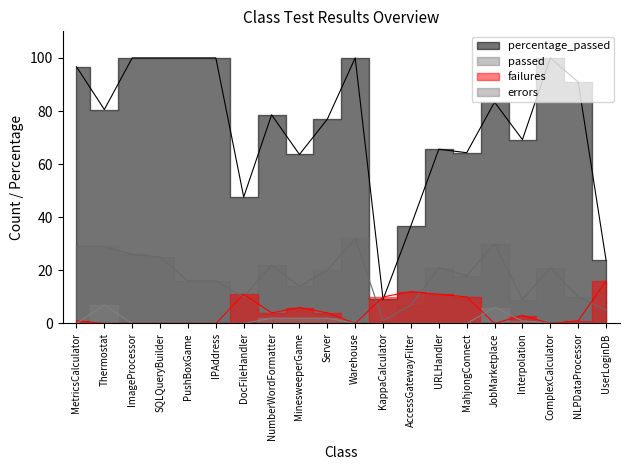

True or false: percentage_passed and errors cross at least once.

False